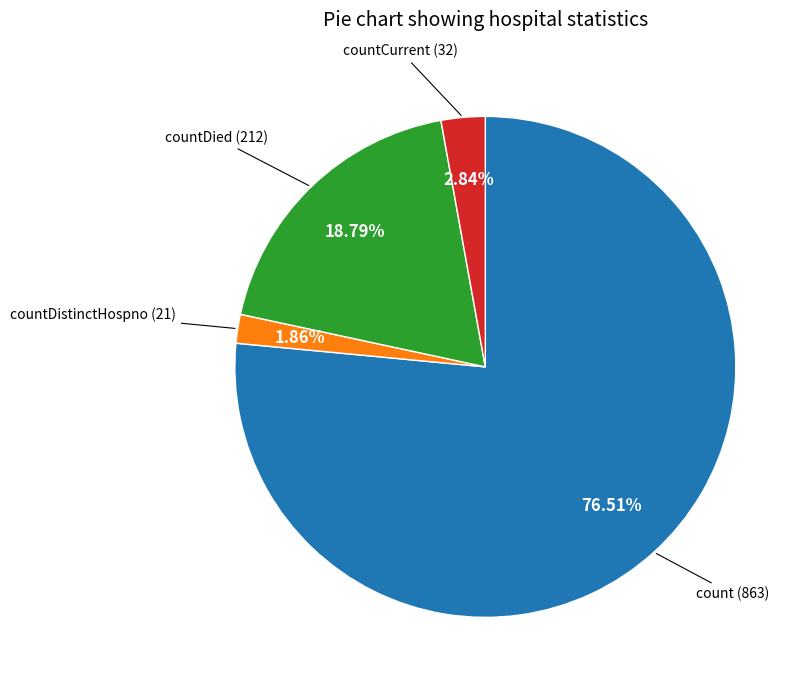

Is there a majority slice in this chart?

Yes